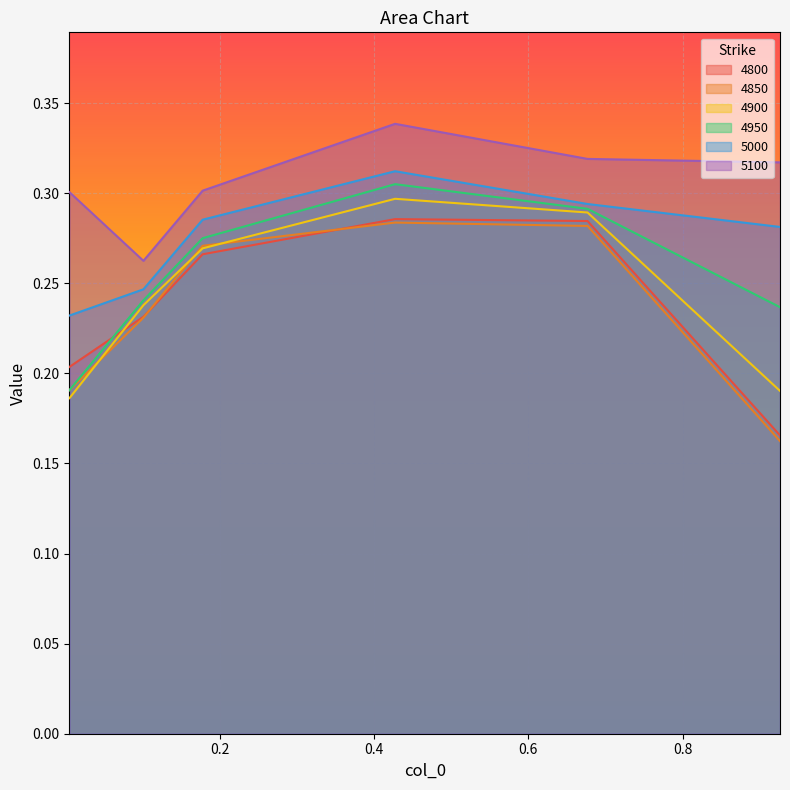

Which category has the highest value across all series?

0.4273972602739726